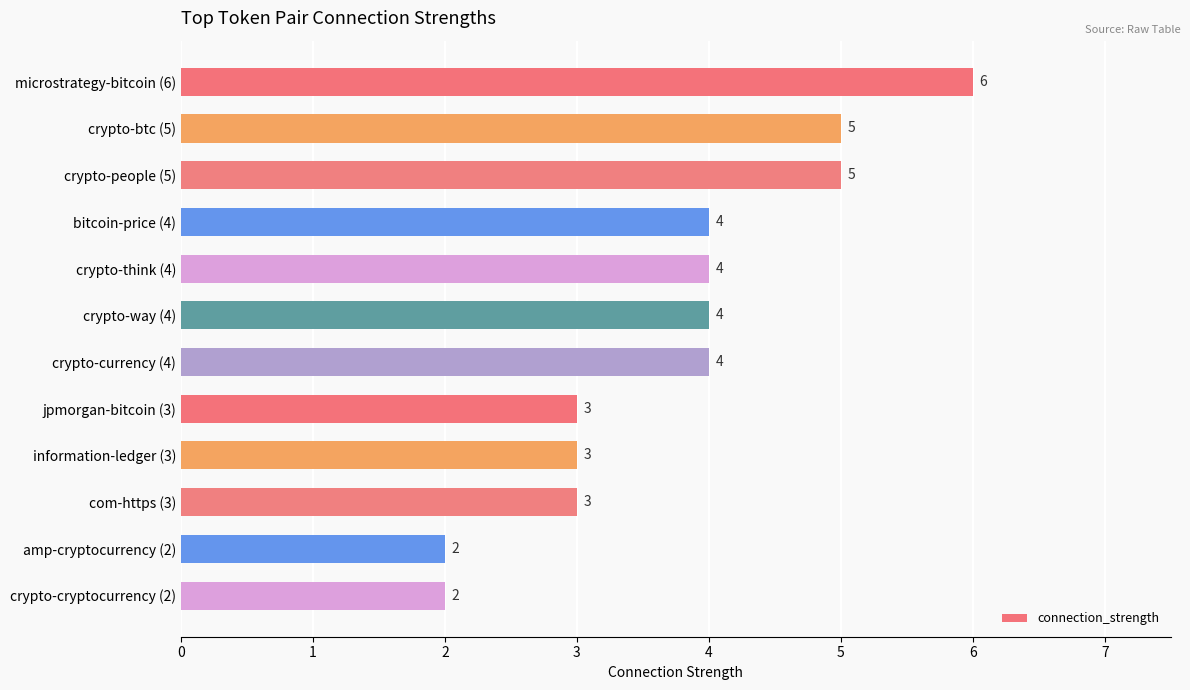

How many values are below 4?

5